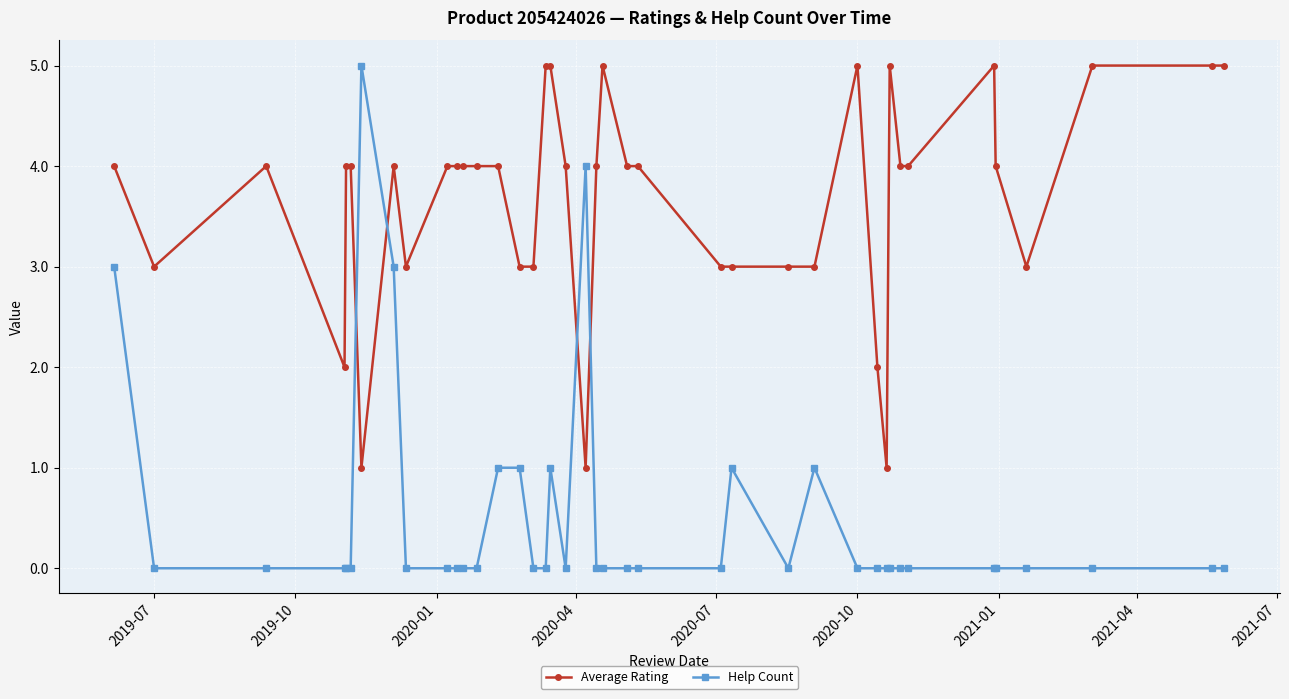

What is the value of the Average Rating point at the 12th from the left?

4